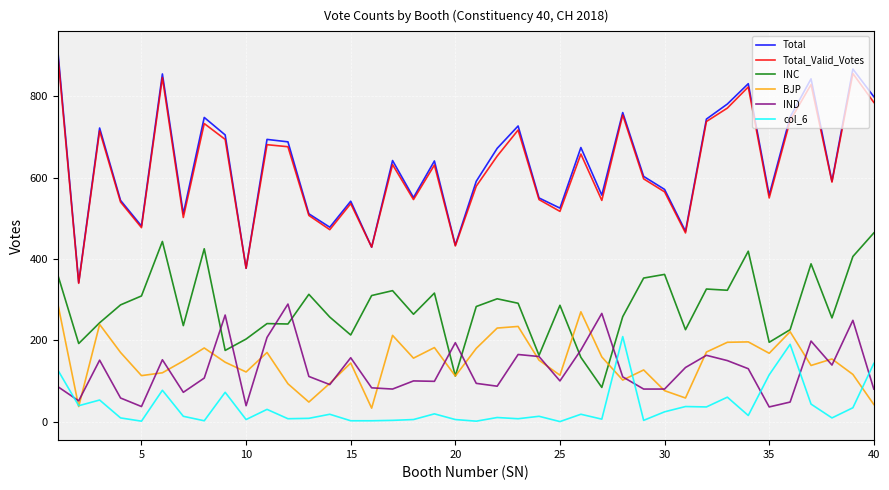

Which series has the largest range (max minus min)?

Total